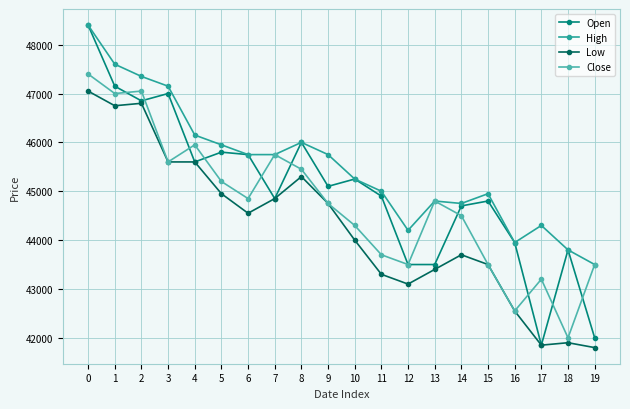

Is the value of Low at 16 greater than the value of High at 0?

No